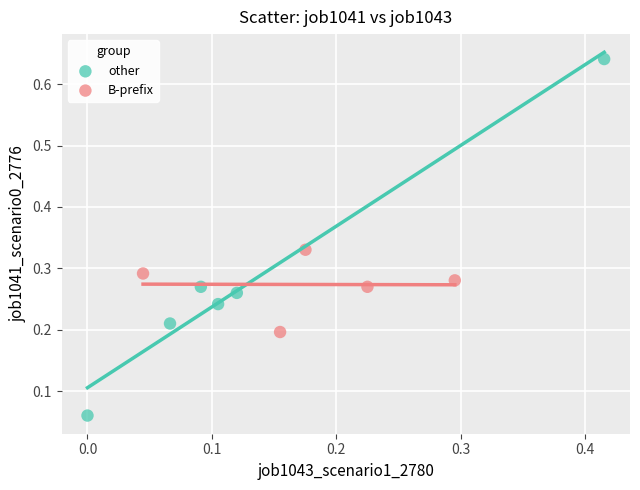

Which series reaches the maximum Y coordinate?

other